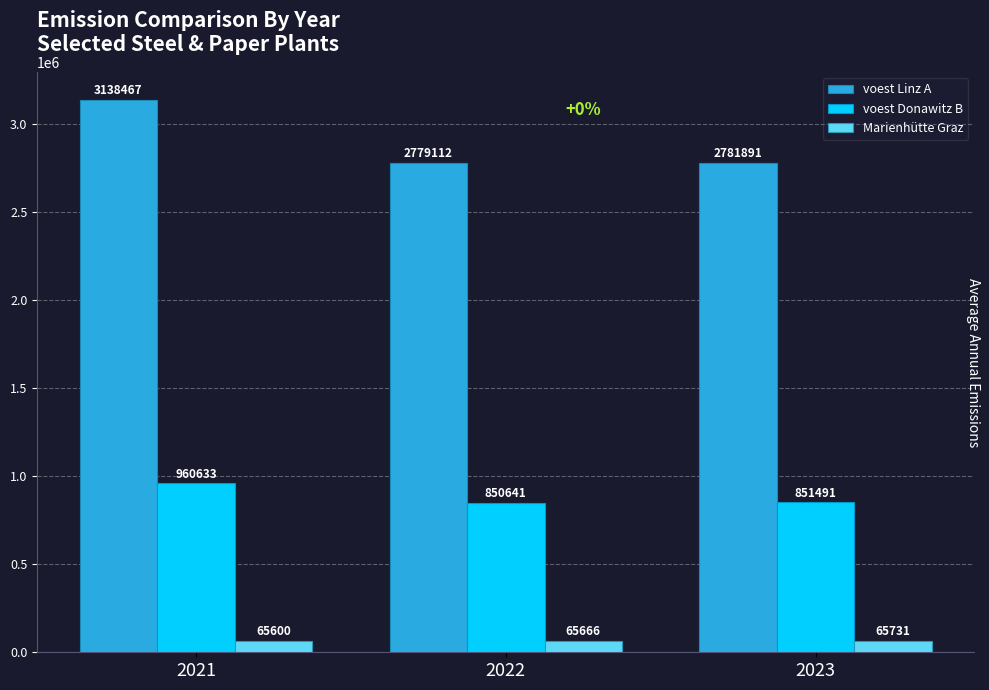

Which series changed the most between 2021 and 2022?

voest Linz A